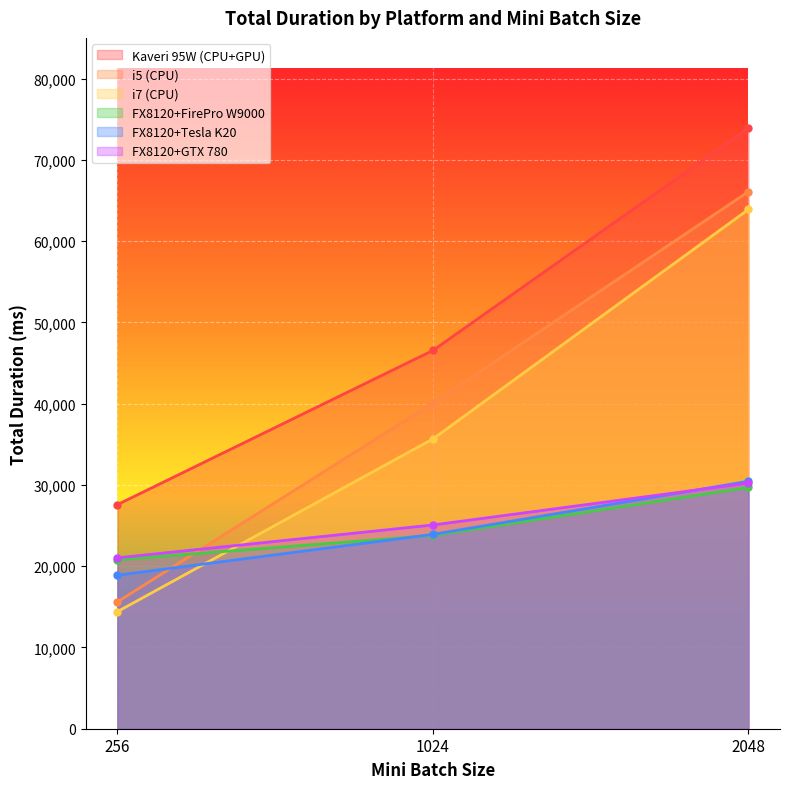

What are all the series names shown in the legend?

Kaveri 95W (CPU+GPU), i5 (CPU), i7 (CPU), FX8120+FirePro W9000, FX8120+Tesla K20, FX8120+GTX 780